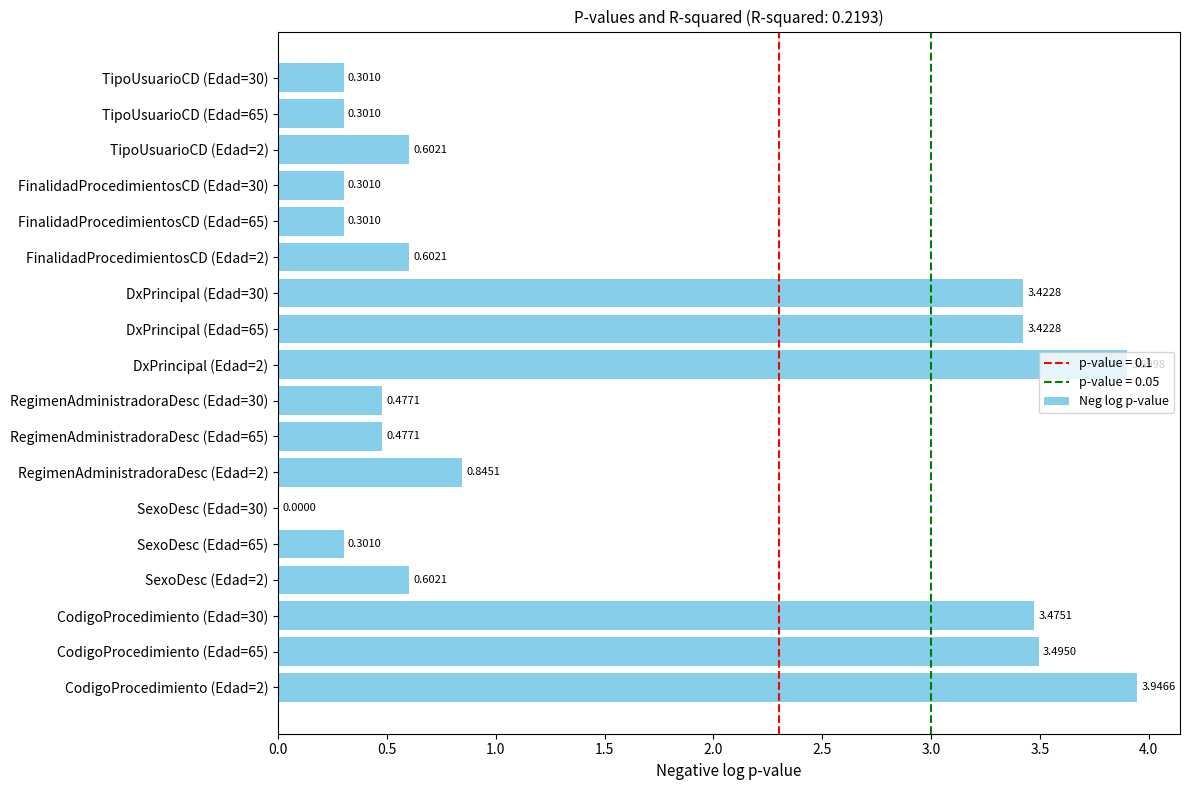

Are the bars horizontal?

Yes